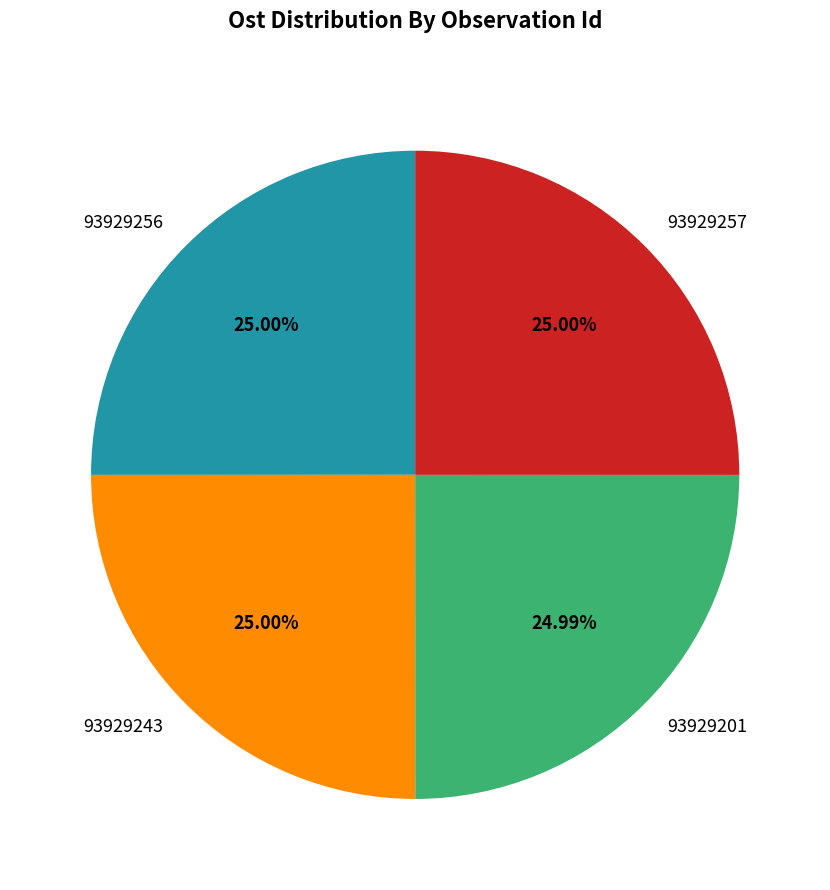

Do 93929201 and 93929243 together represent more than half of the pie?

No